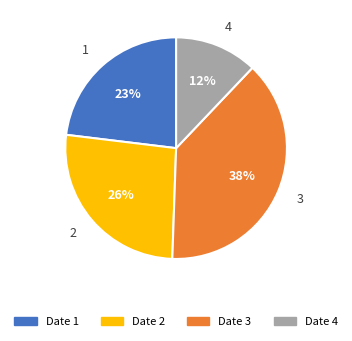

Does any single category account for the majority?

No